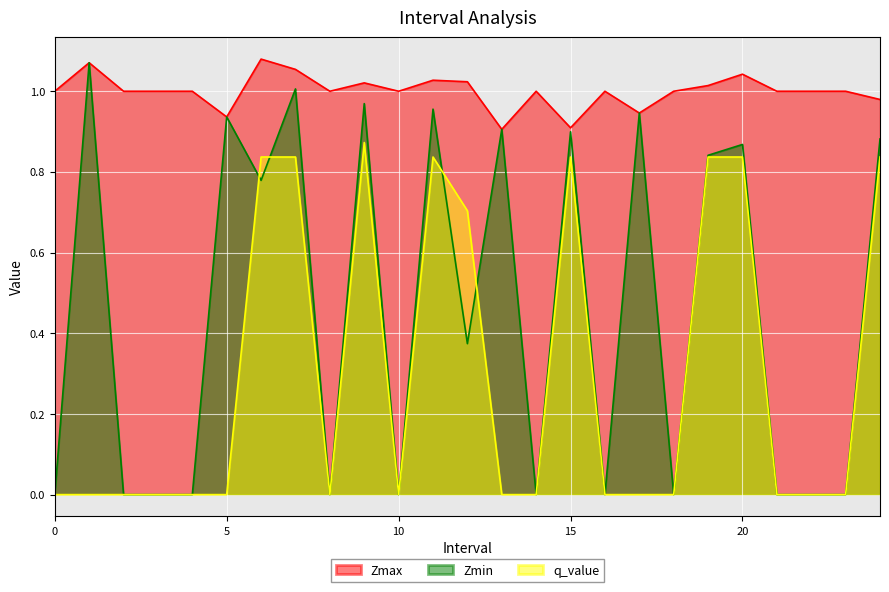

What value does the Zmax series have at 21?

1.0